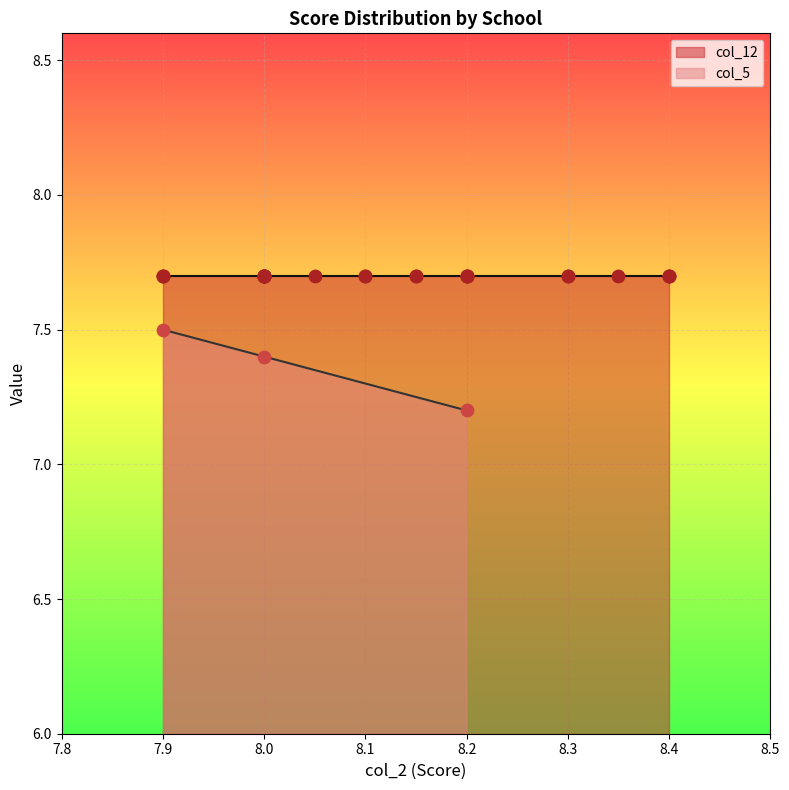

At which label is col_5 closest to 7?

8.2